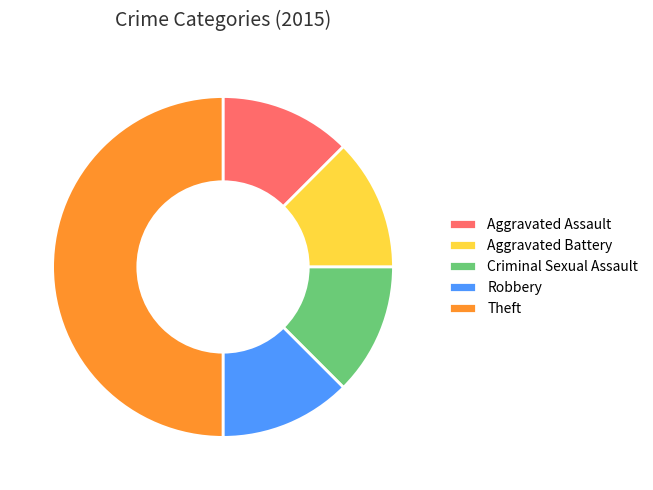

True or false: Theft accounts for 44% of the total.

False